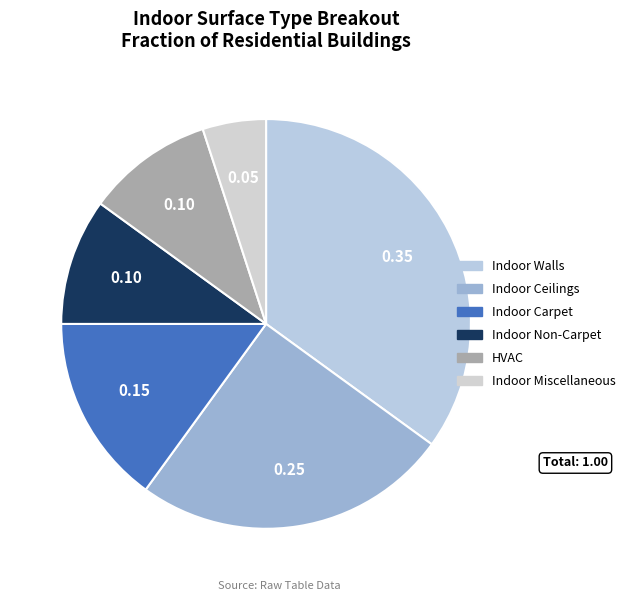

What percentage is the HVAC slice, to the nearest percent?

10%